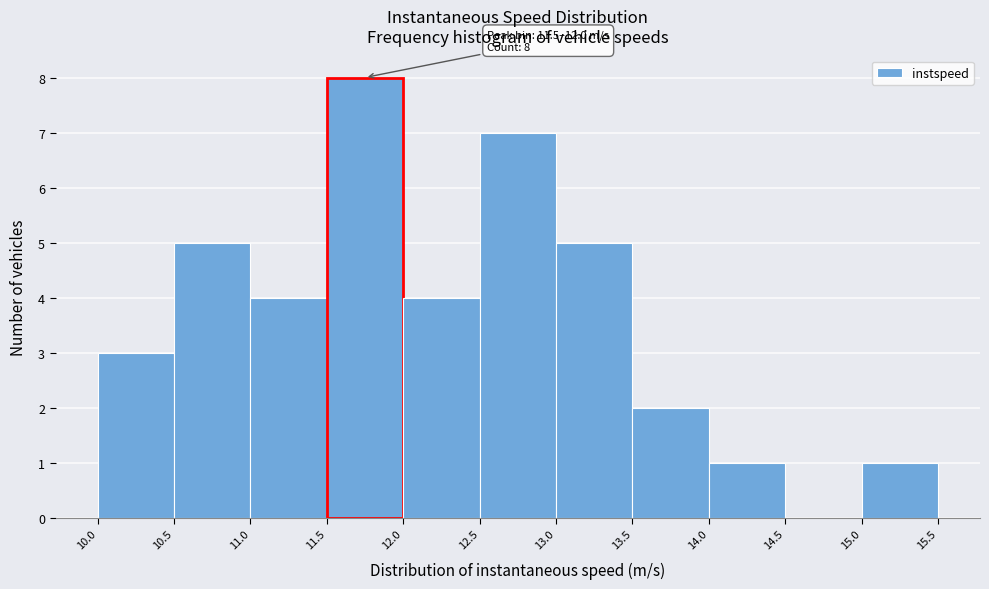

Over which range of the x-axis is the bar tallest?

11.5 to 12.0